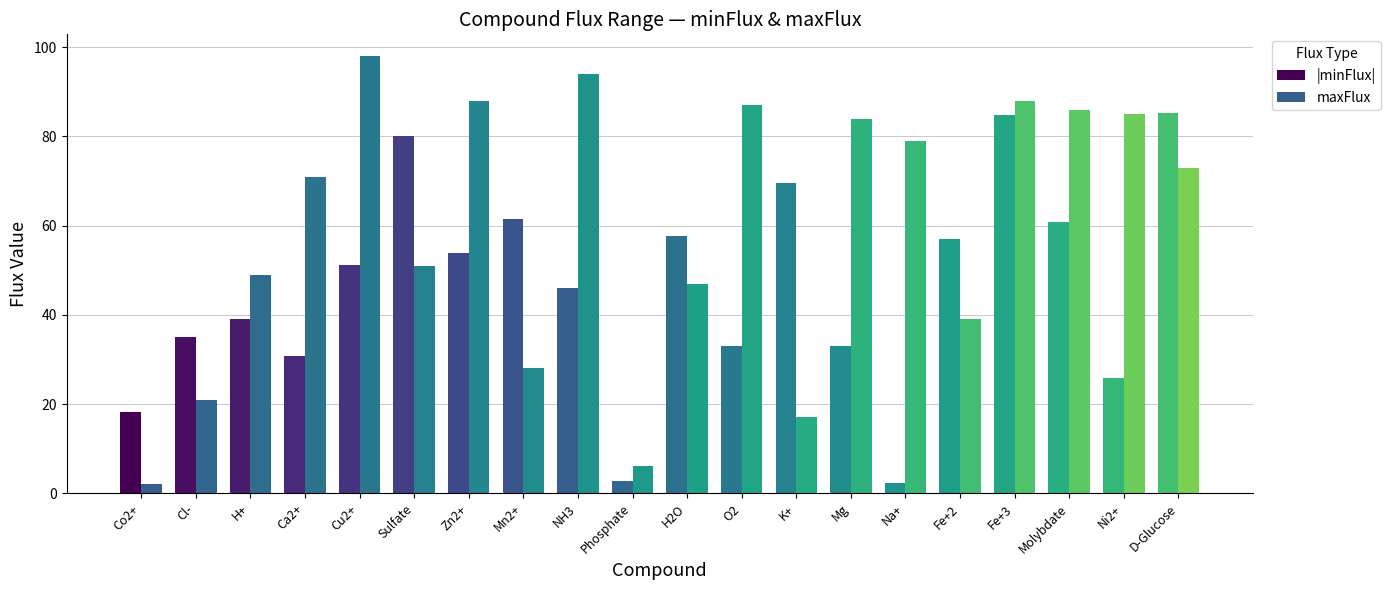

Which series has the widest spread of values?

maxFlux